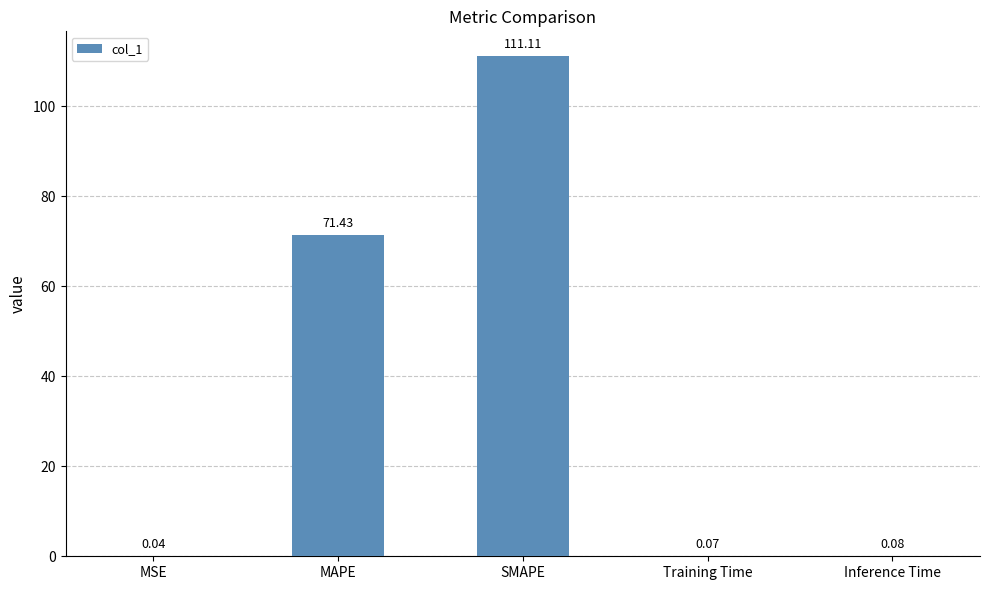

What is the average value?

36.5